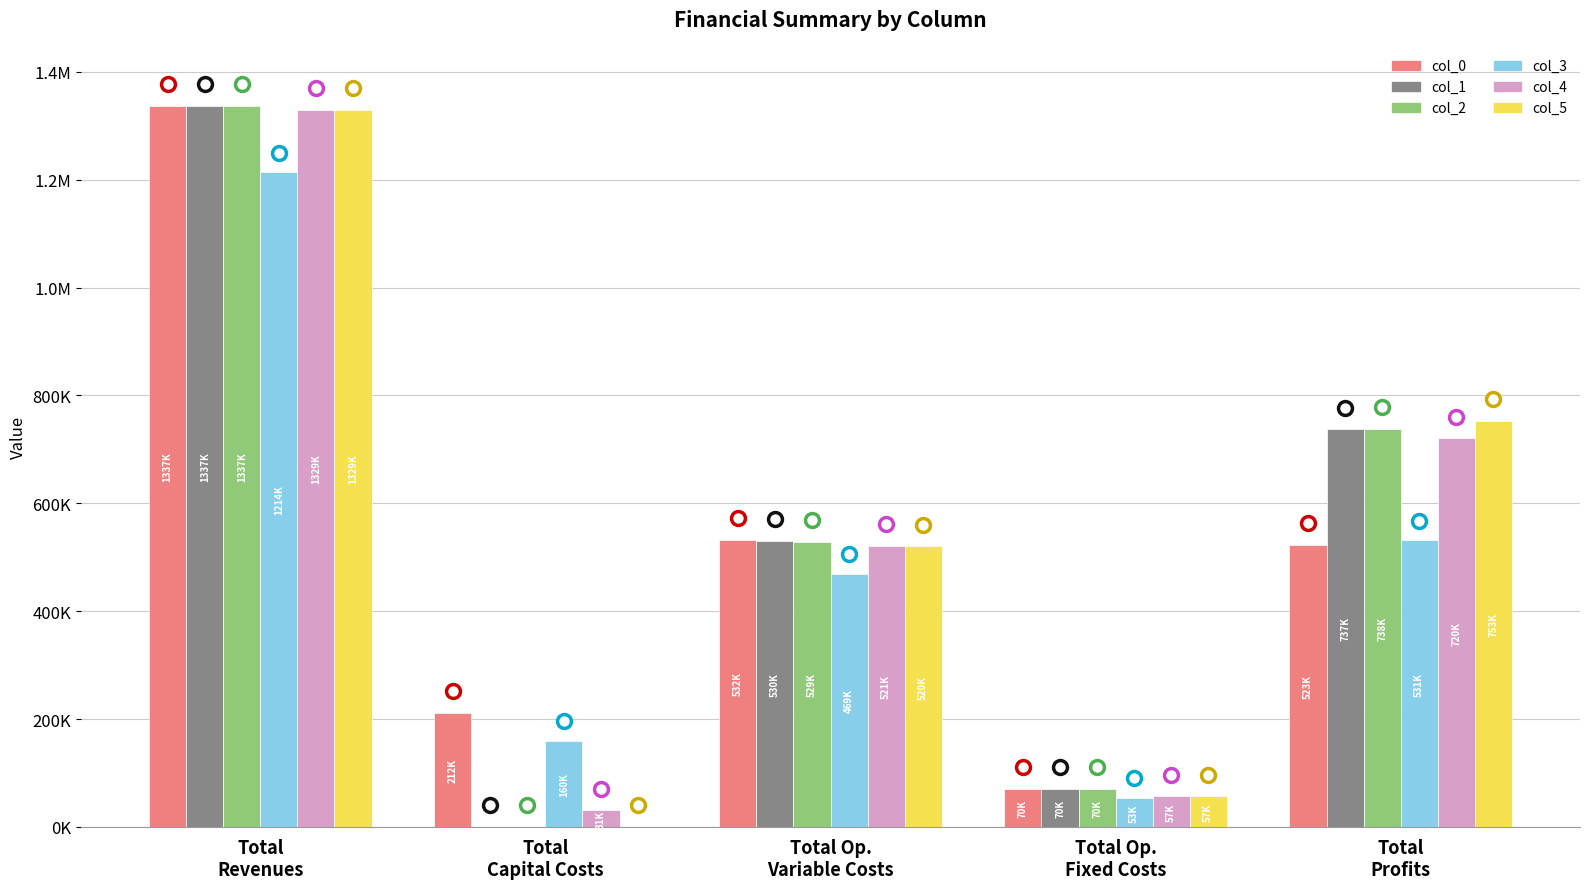

Are the bars grouped side by side (vs. stacked)?

Yes